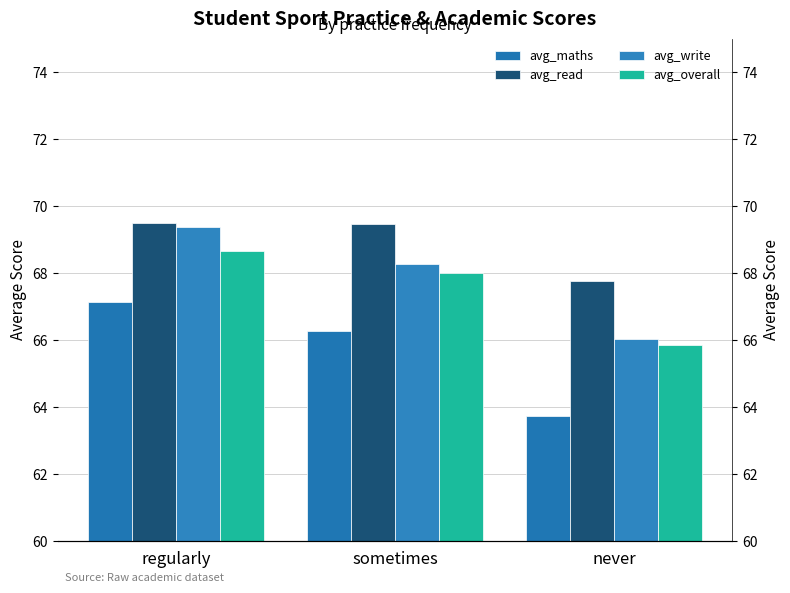

What position from the right is sometimes?

2